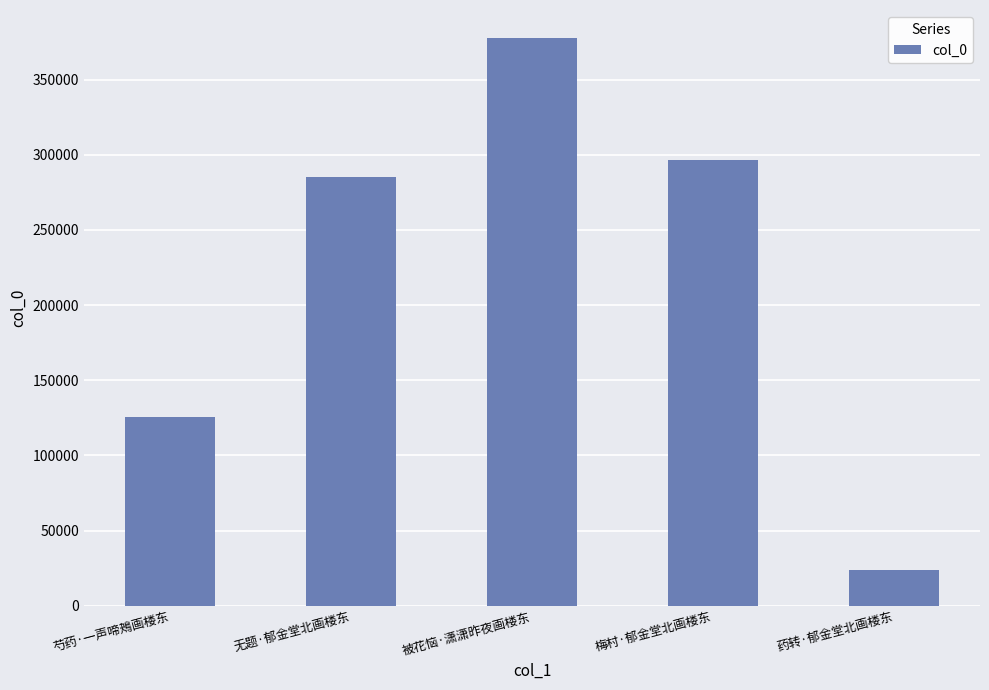

The chart shows a value of 184553 at 被花恼·潇潇昨夜画楼东. True or false?

False